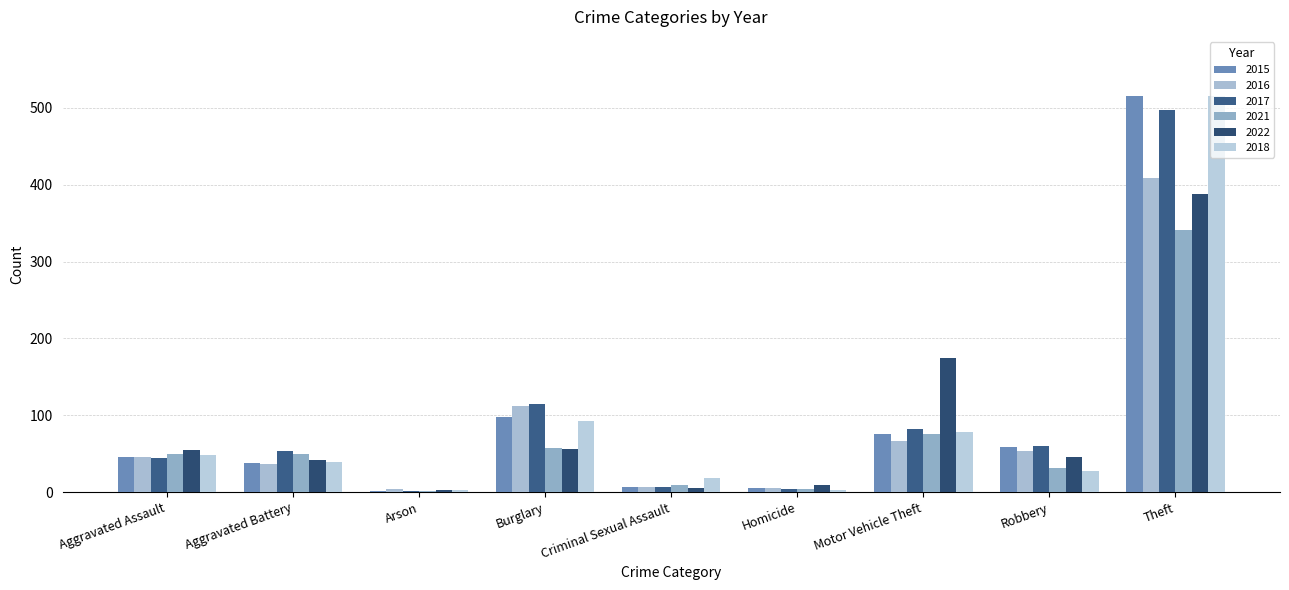

Are the bars grouped side by side (vs. stacked)?

Yes